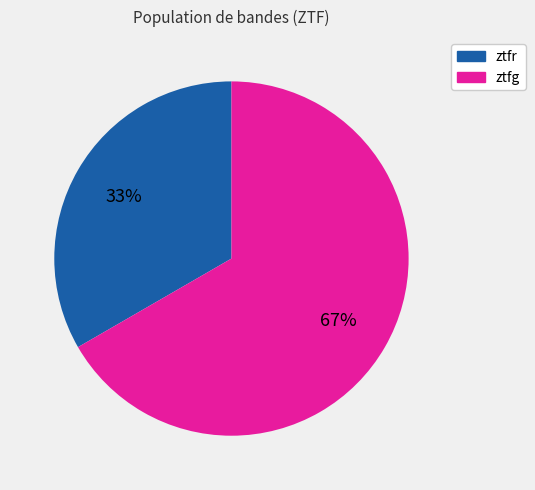

Which category has the biggest portion of the pie?

ztfg